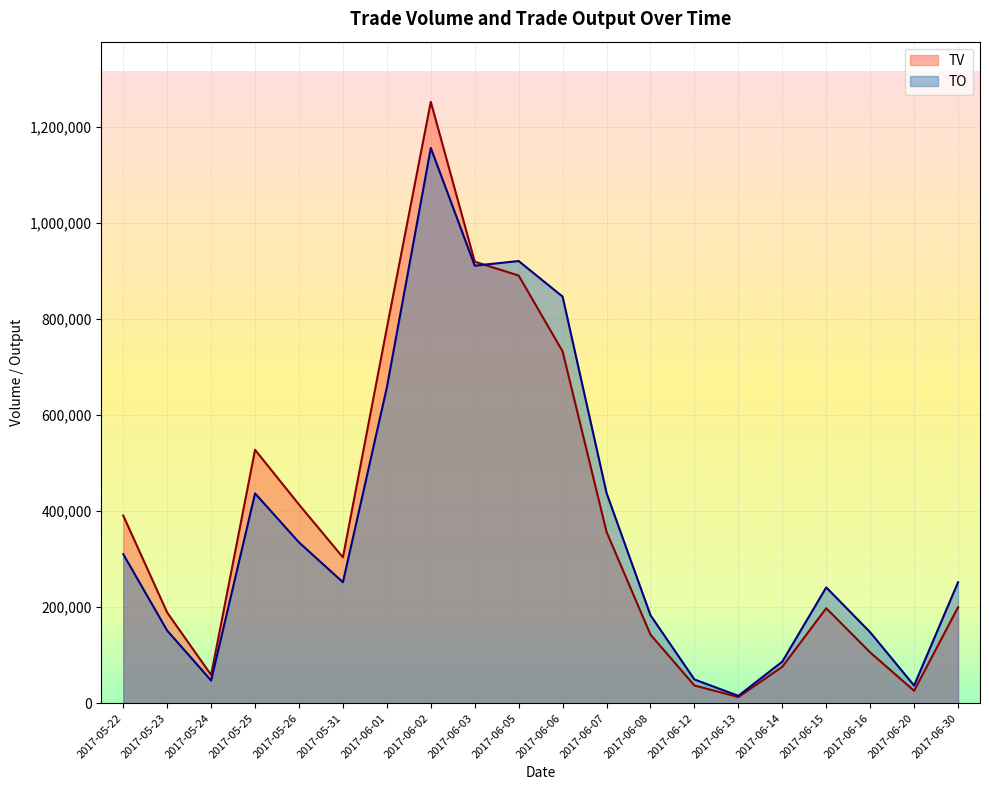

What is the average value of the TV series?

381000